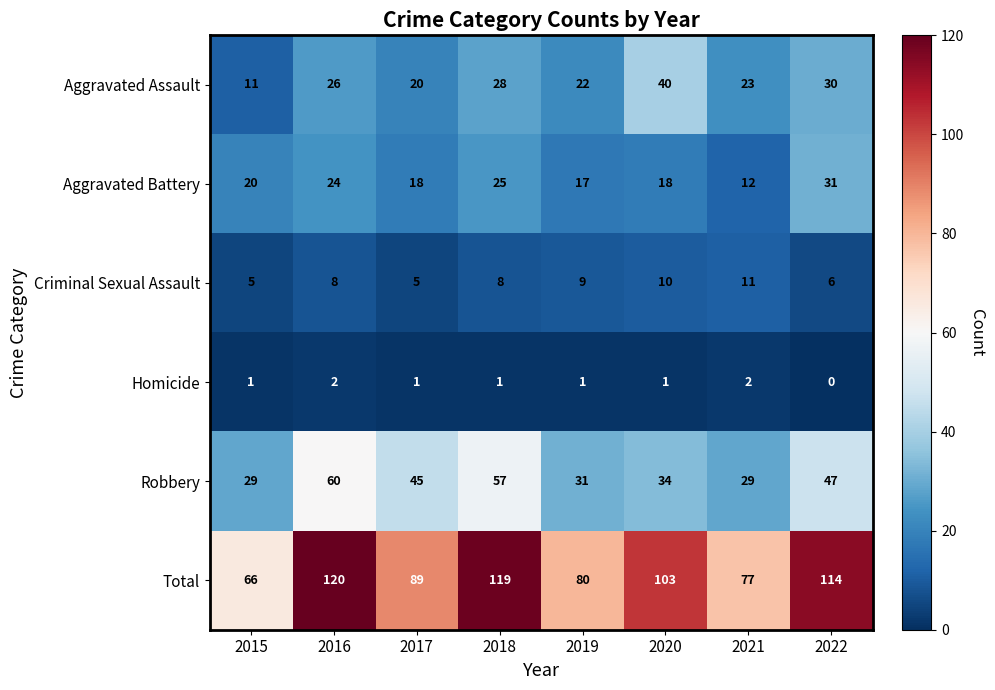

Which category has the lowest value across all series?

2022